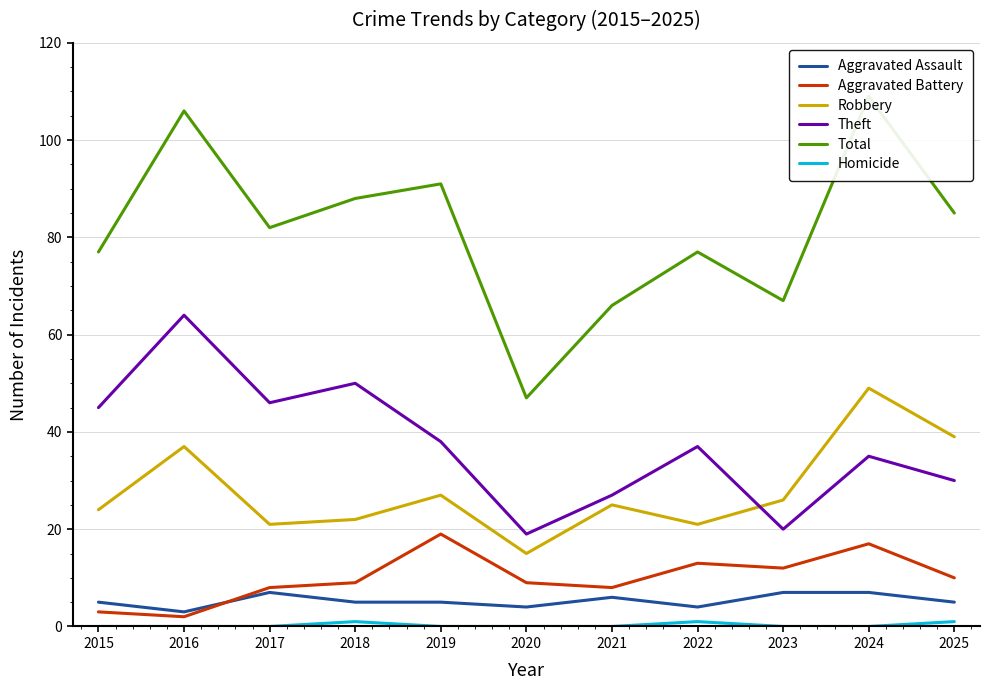

Which series has the largest range (max minus min)?

Total